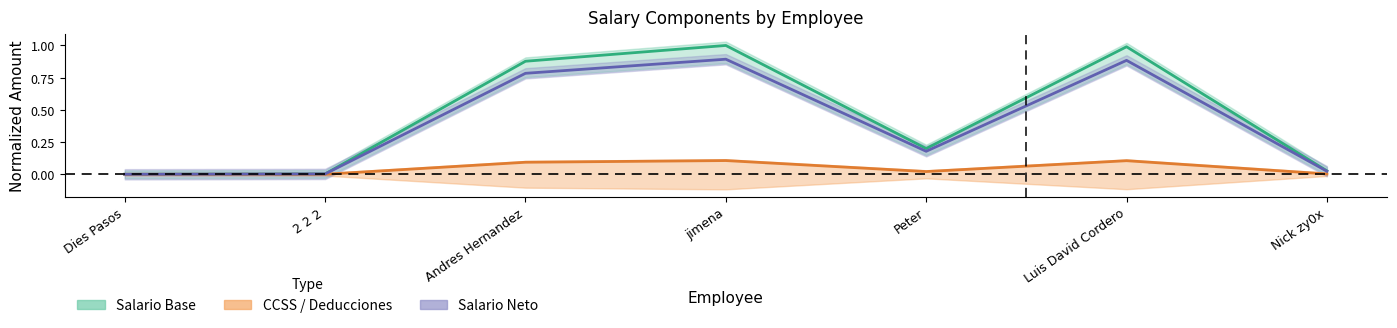

Which series has the widest spread of values?

Salario Base